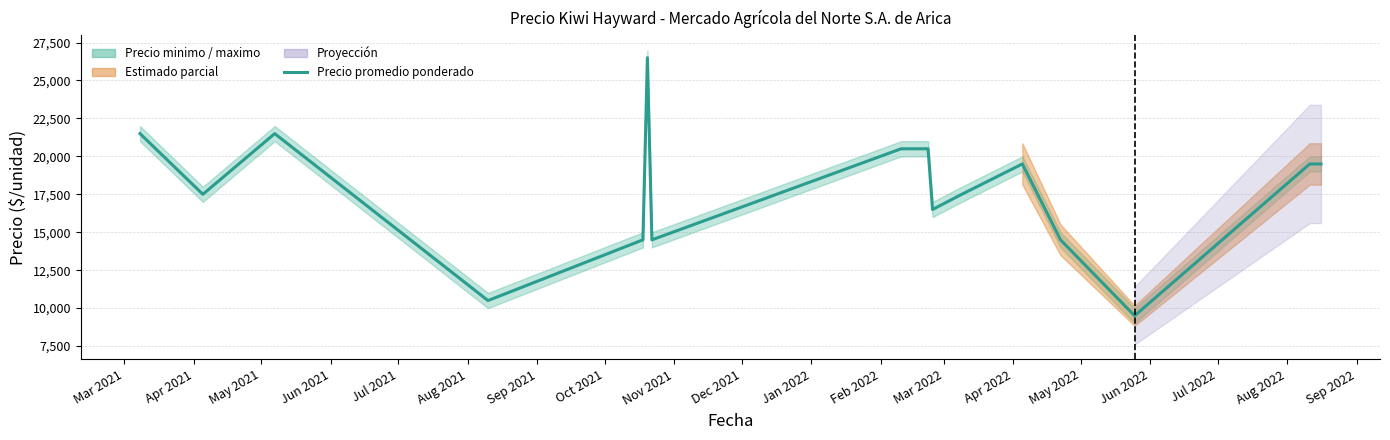

What is the difference between the maximum and minimum values?

17000